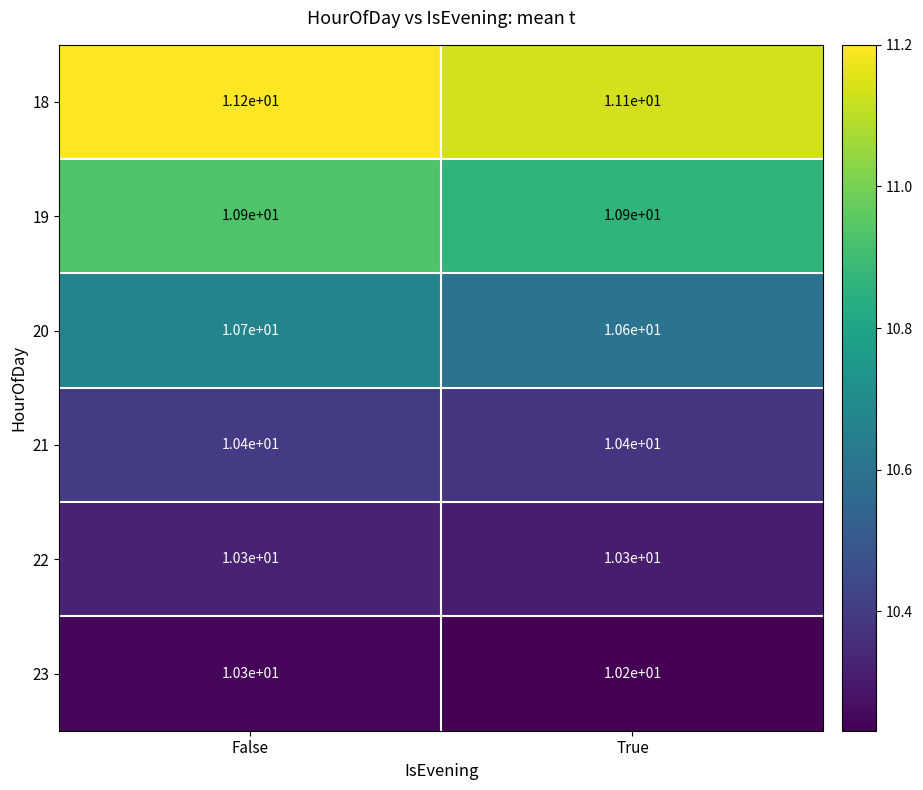

Reading right to left, extract all data points from this chart.

18: True=11.1	False=11.2
19: True=10.9	False=10.9
20: True=10.6	False=10.7
21: True=10.4	False=10.4
22: True=10.3	False=10.3
23: True=10.2	False=10.3